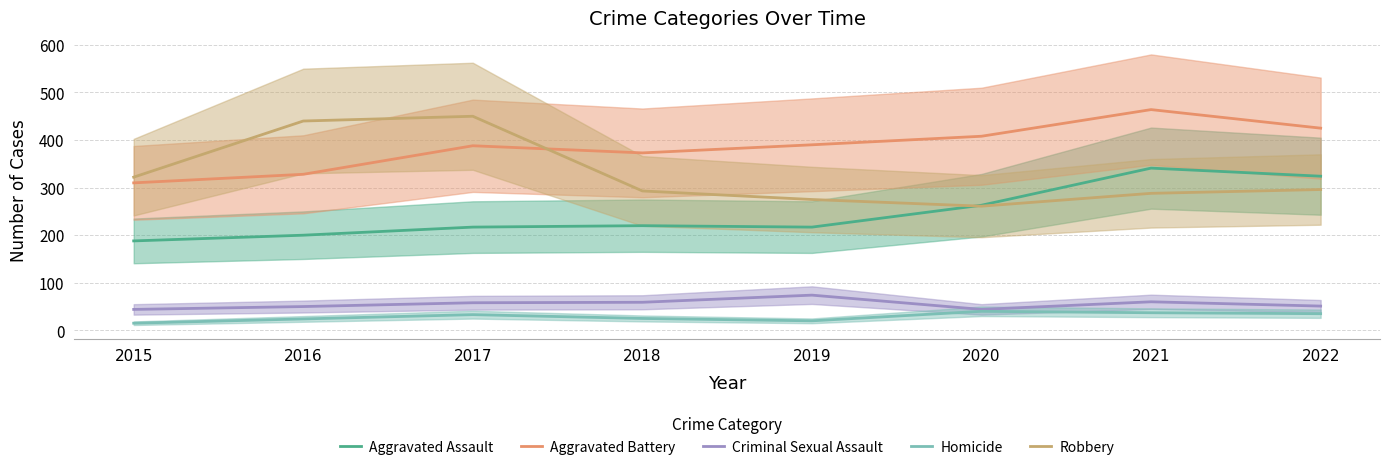

Between 2018 and 2019, which is larger?

2018